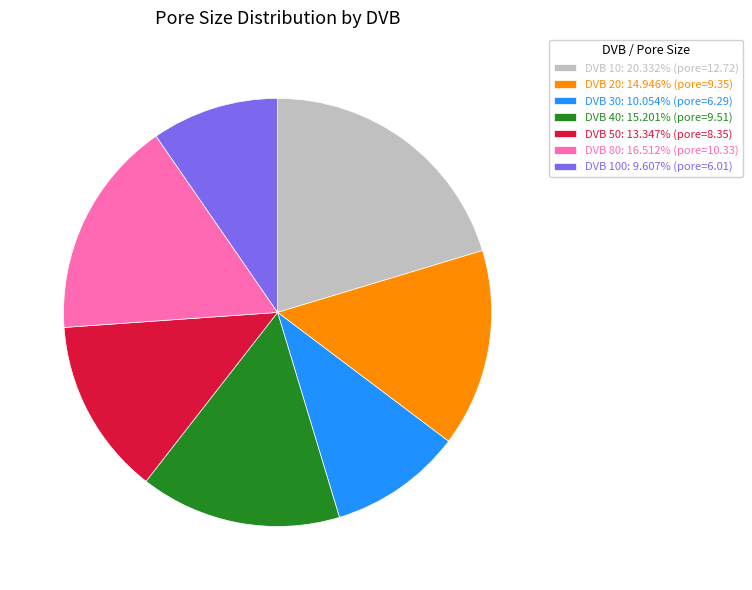

How many segments does this pie chart have?

7